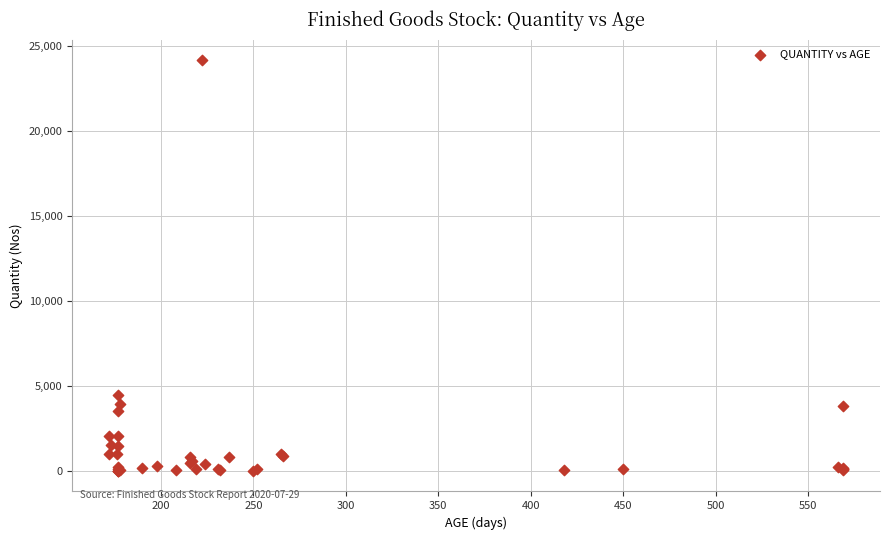

What Y value in the scatter plot is closest to 12093?

4452